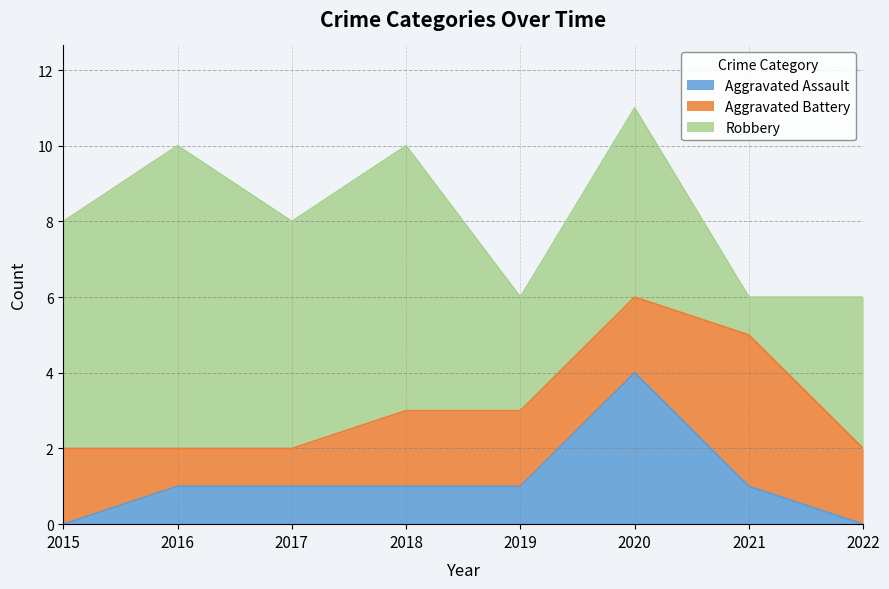

What is the difference between the Robbery values at 2016 and 2020?

3